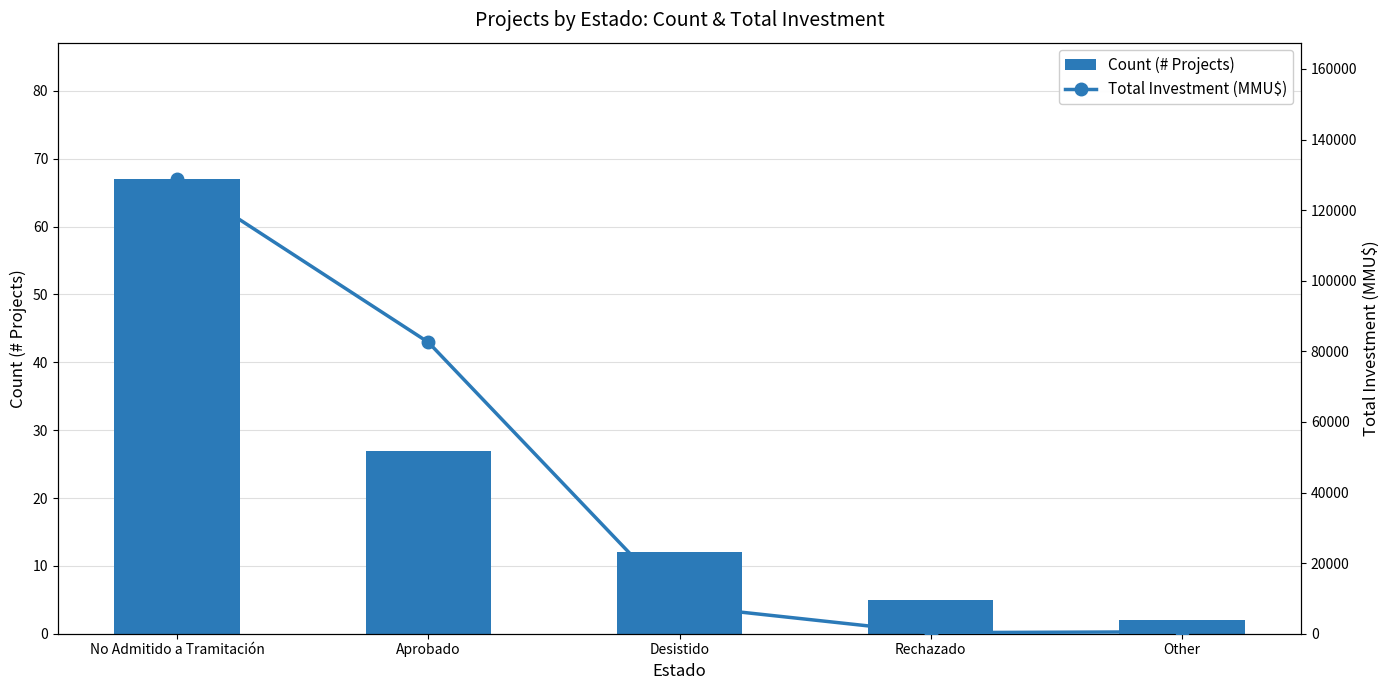

True or false: Total Investment (MMU$) has a value of 269 at Other.

False